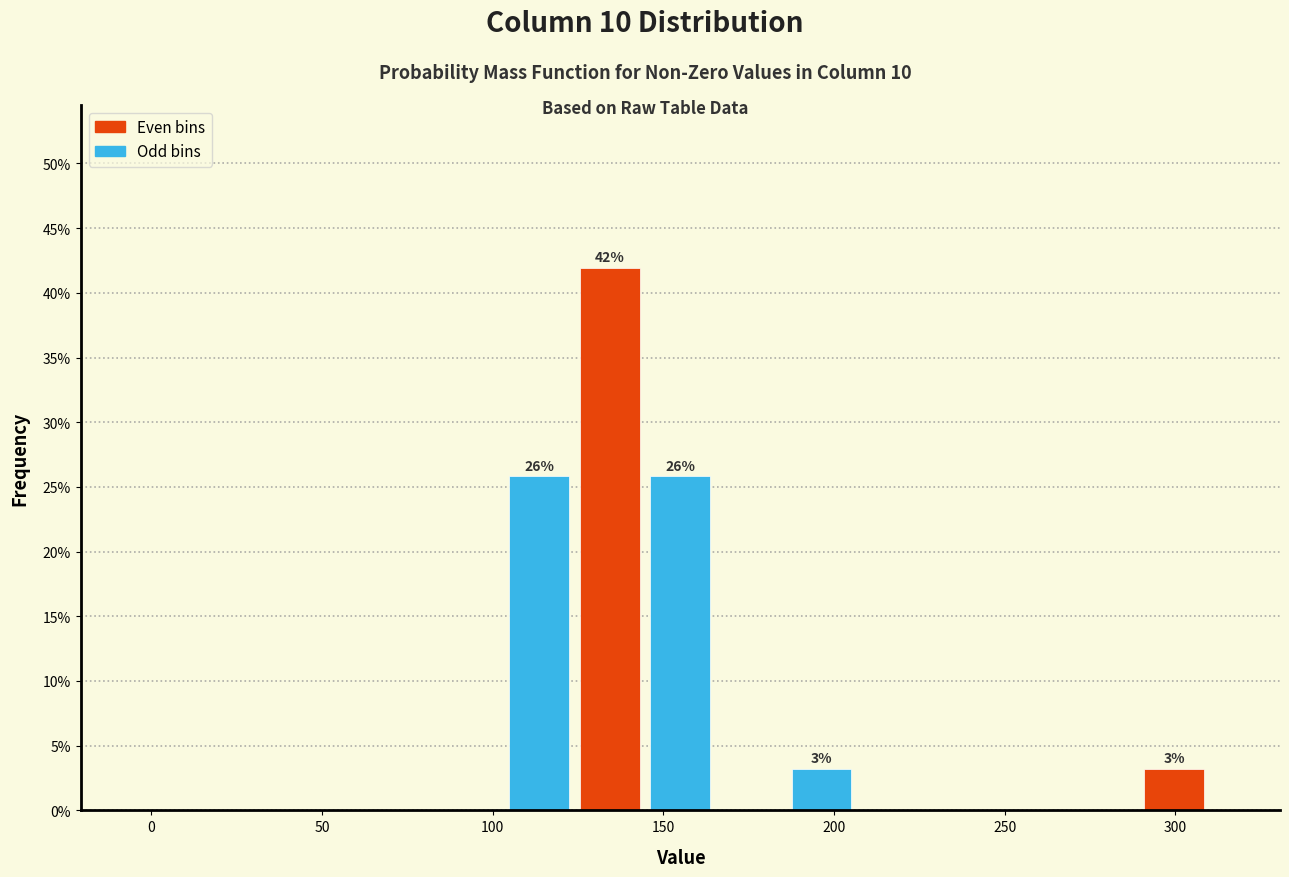

Which range on the x-axis has the tallest bar?

125 to 145